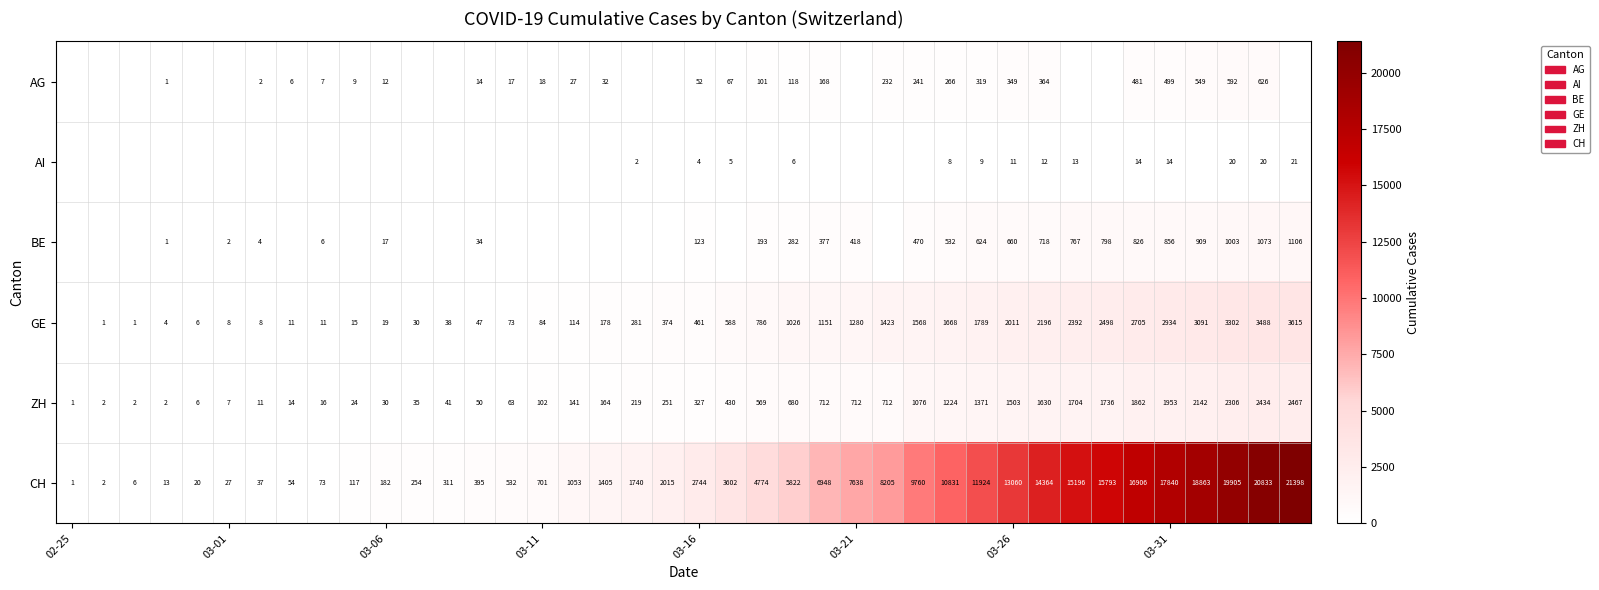

What is the maximum value for ZH?

2467